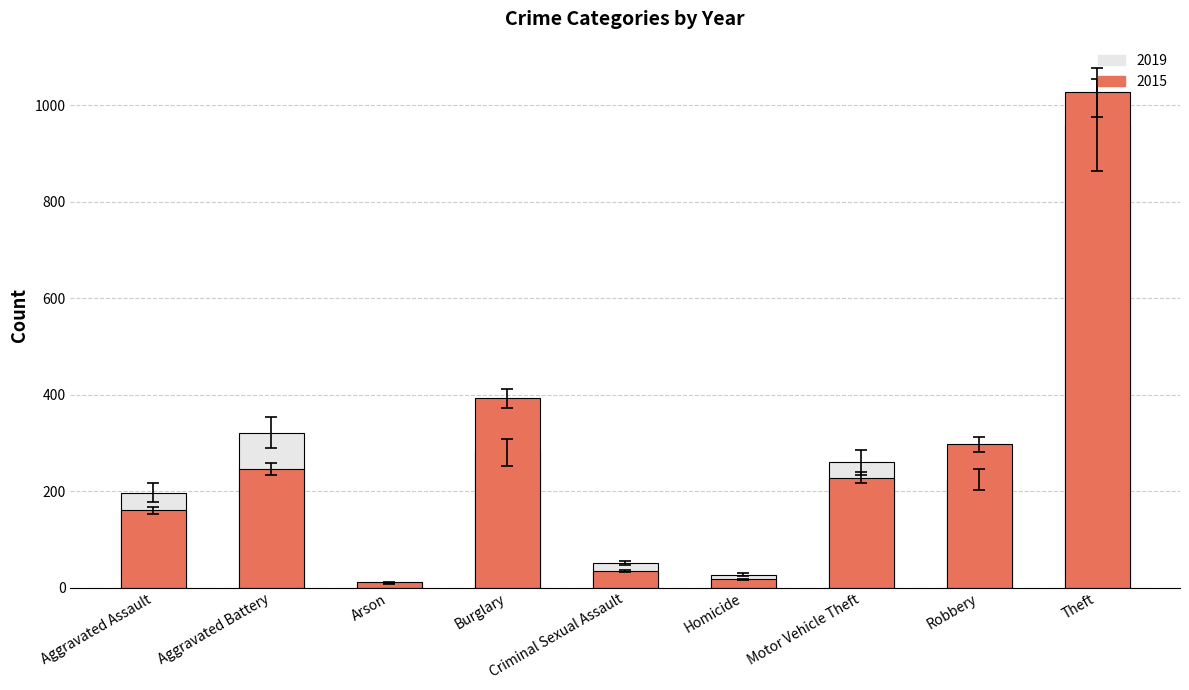

How many bars are there in total?

18